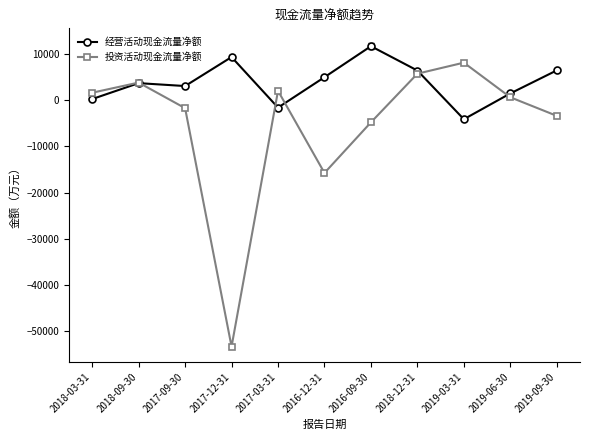

Where is 投资活动现金流量净额 nearest to the value -22581?

2016-12-31